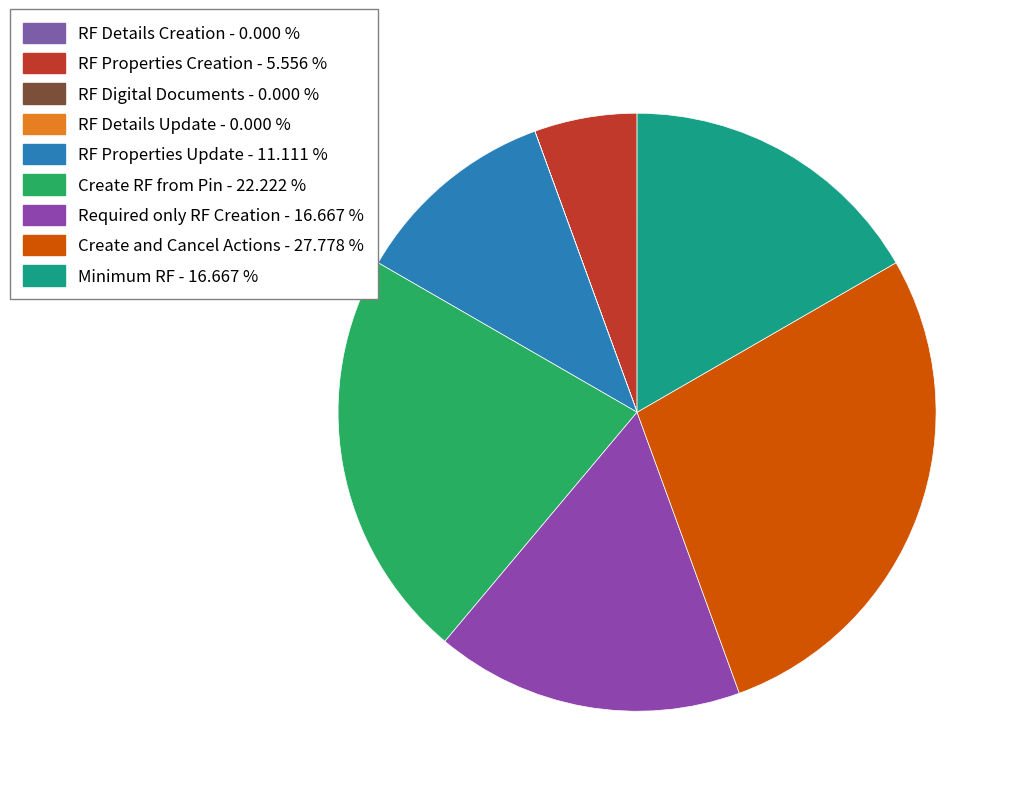

How many segments does this pie chart have?

9